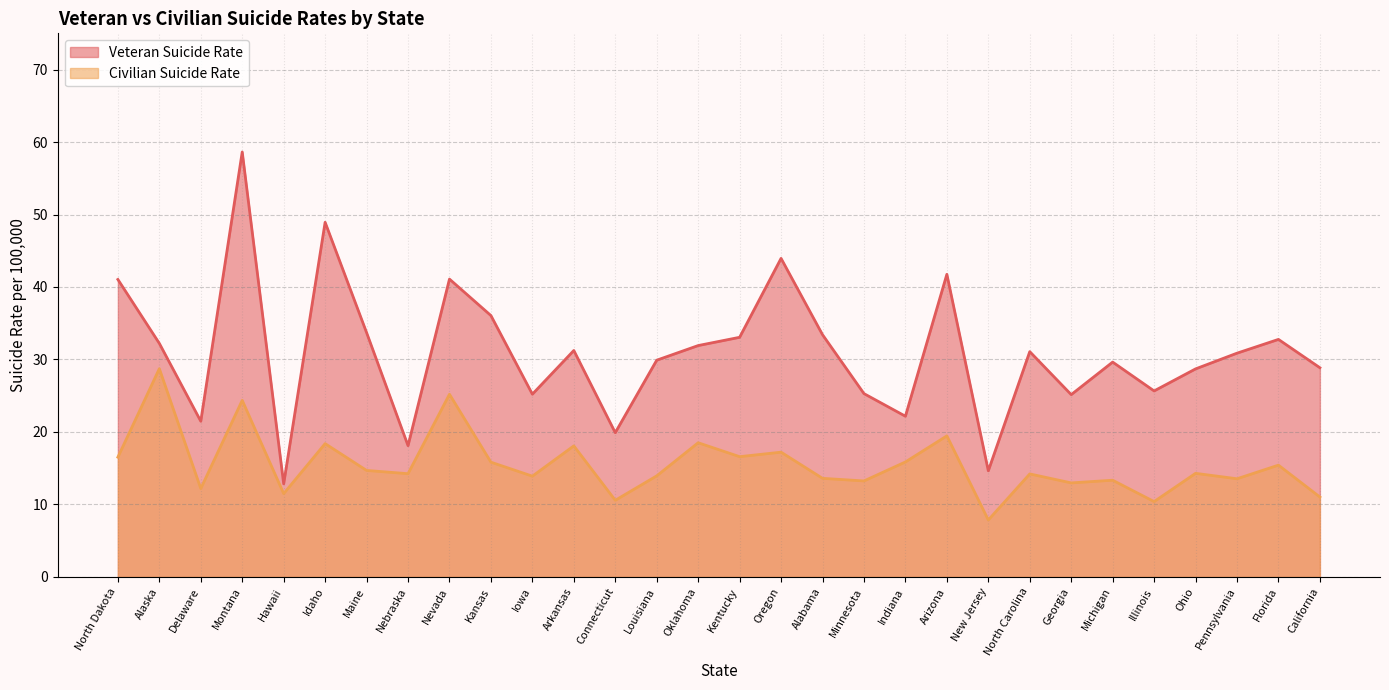

Which category has the lowest value in the Civilian Suicide Rate series?

New Jersey